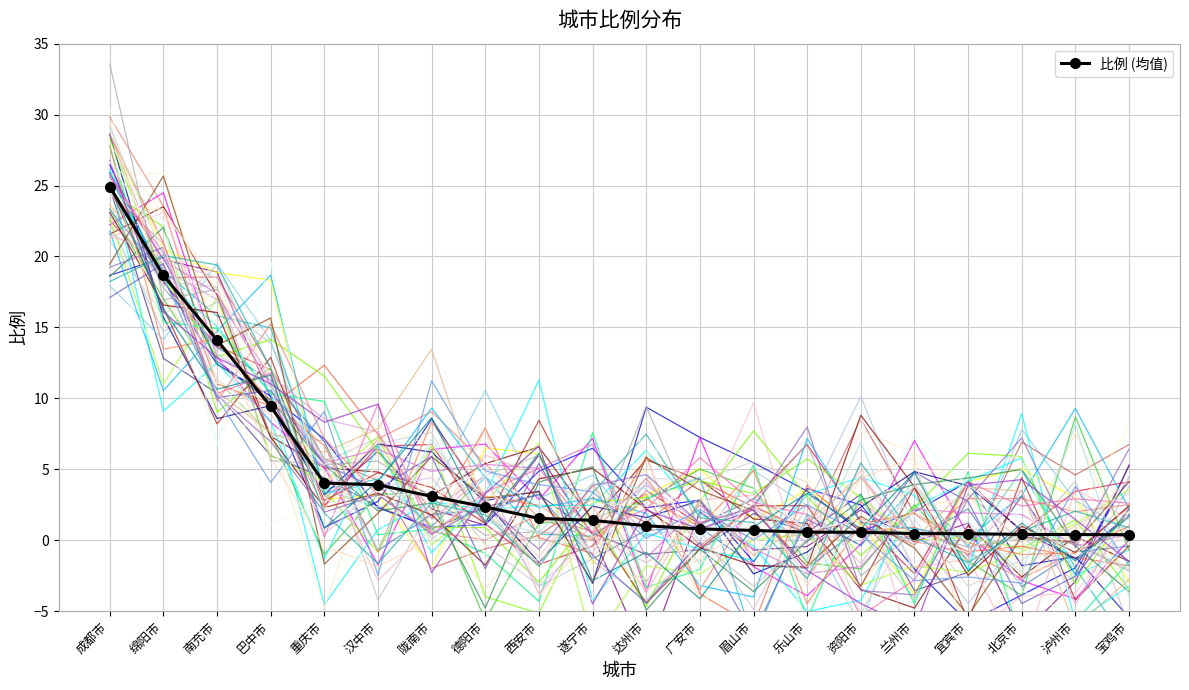

What is the difference between the maximum and second lowest values?

24.5